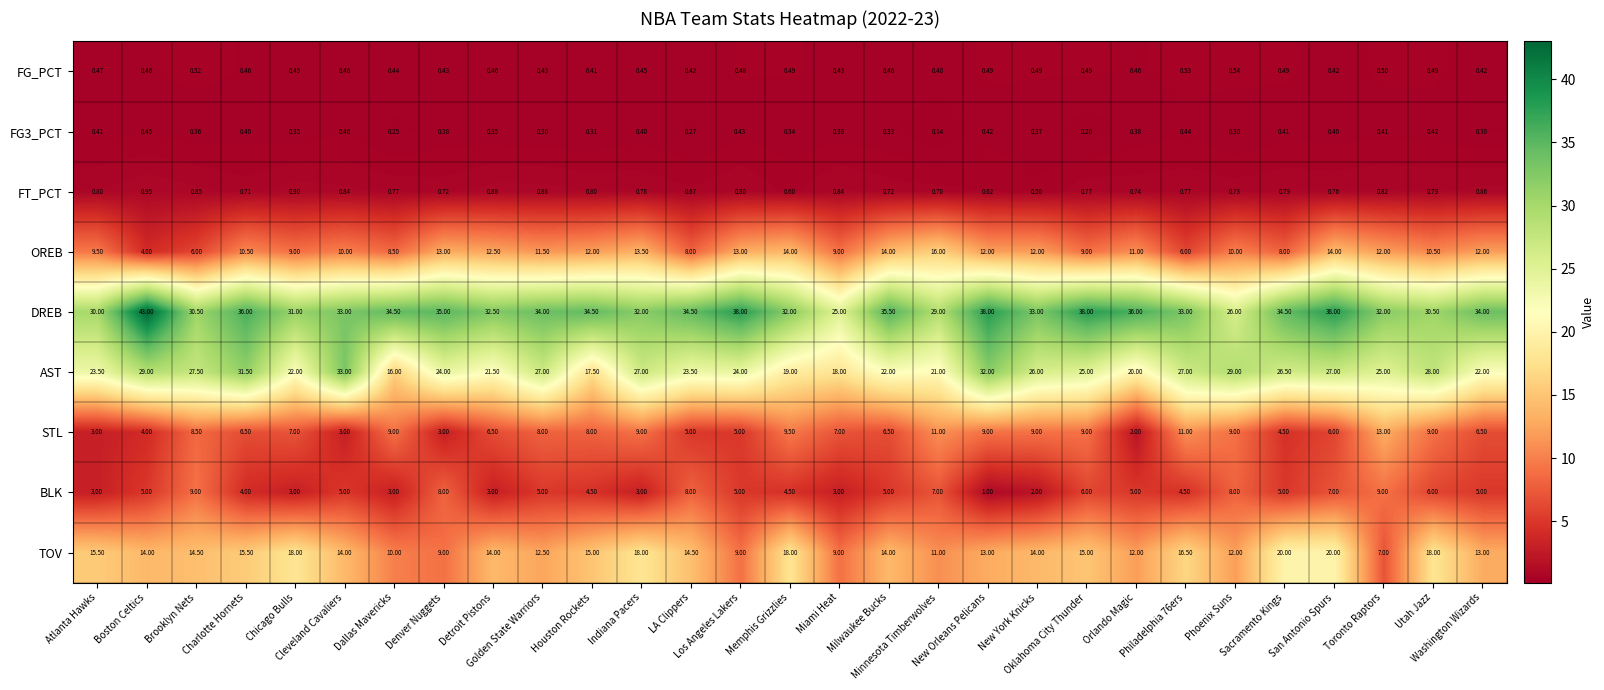

Which series changed the most between New Orleans Pelicans and Sacramento Kings?

TOV